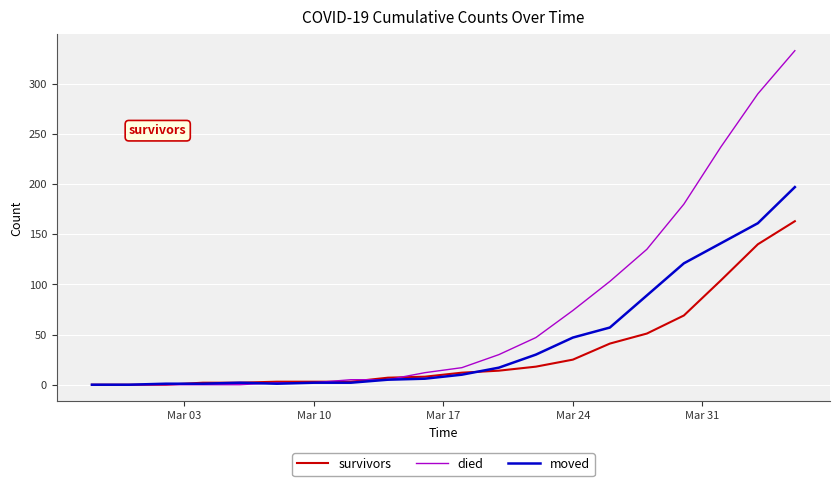

Rank the series by their maximum value, from lowest to highest.

survivors, moved, died